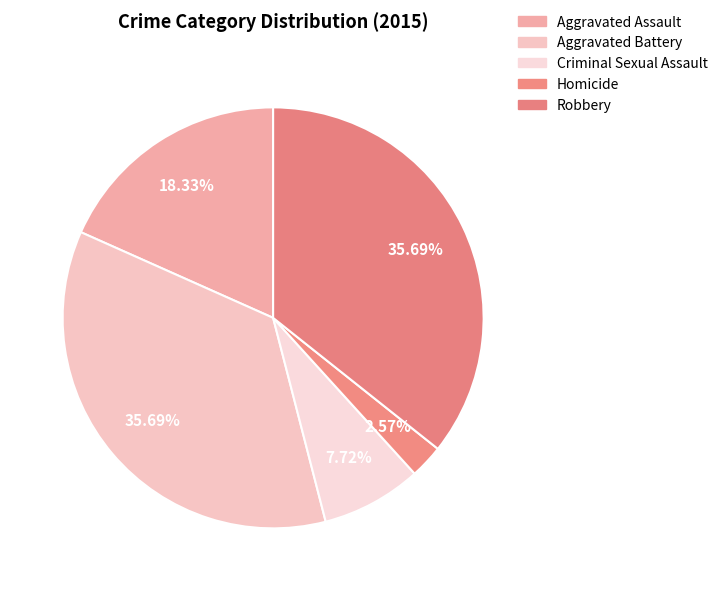

How many segments does this pie chart have?

5